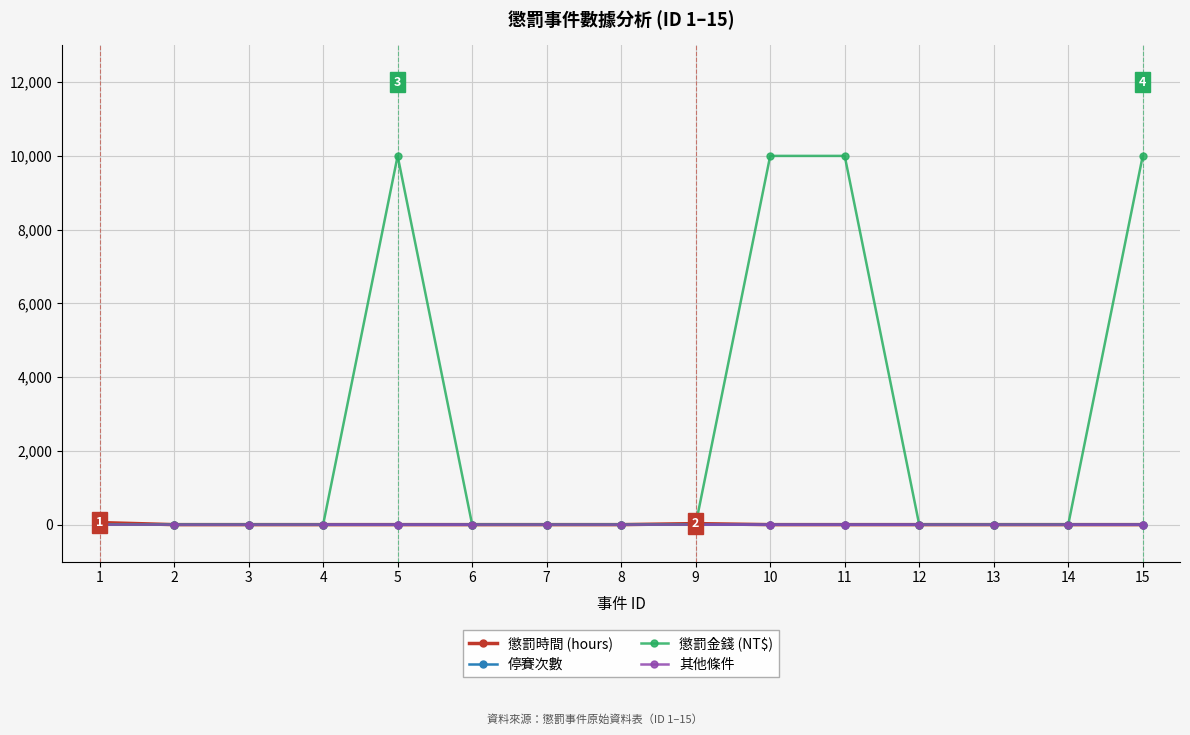

Count the number of categories in the chart.

15